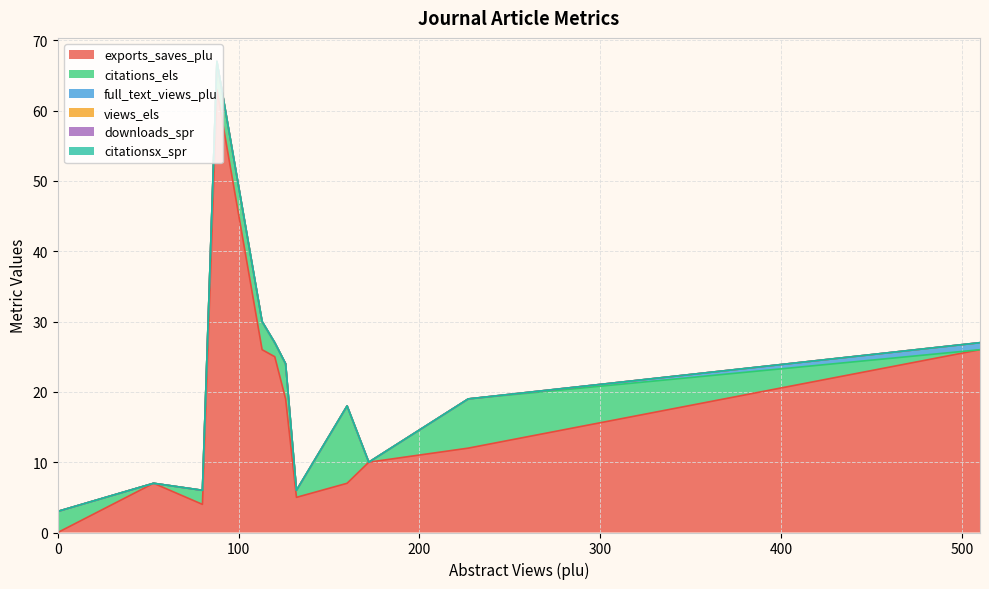

True or false: citationsx_spr and citations_els cross at least once.

False